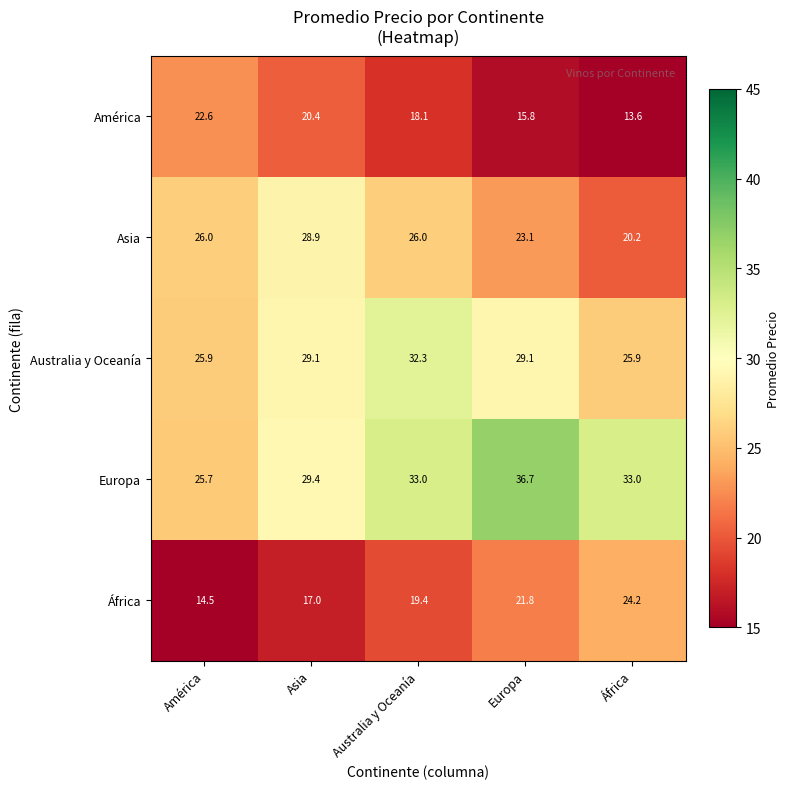

What is the difference between the África values at Asia and África?

7.2